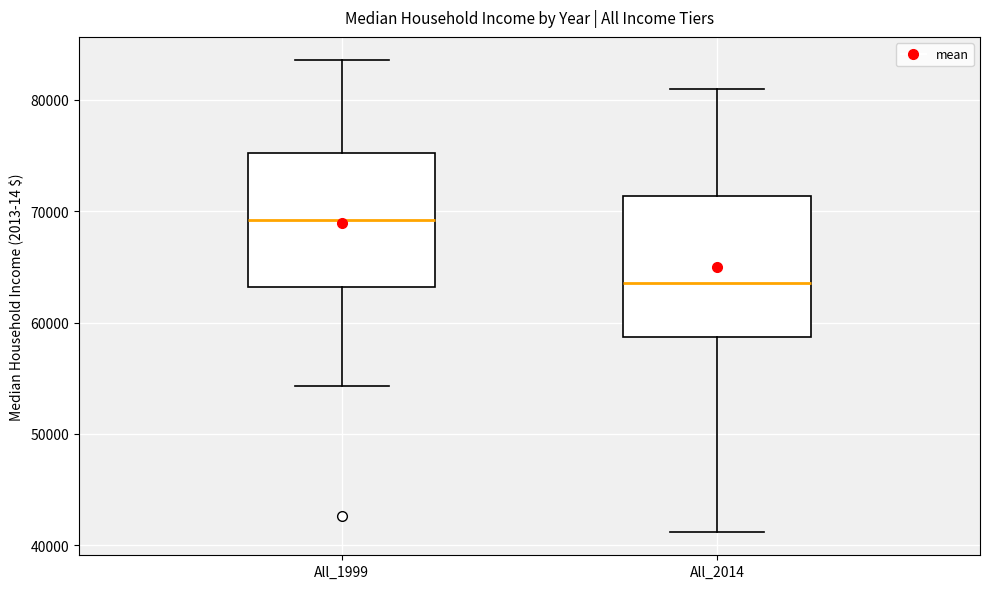

Which box has the lowest median line?

All_2014